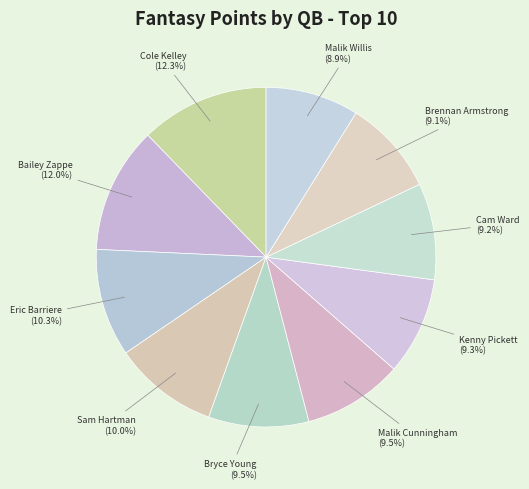

Which slice is the smallest?

Malik Willis